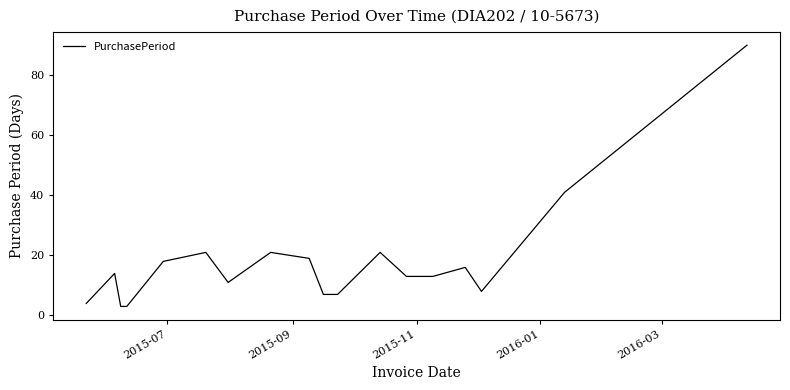

What is the minimum value shown in the chart?

3